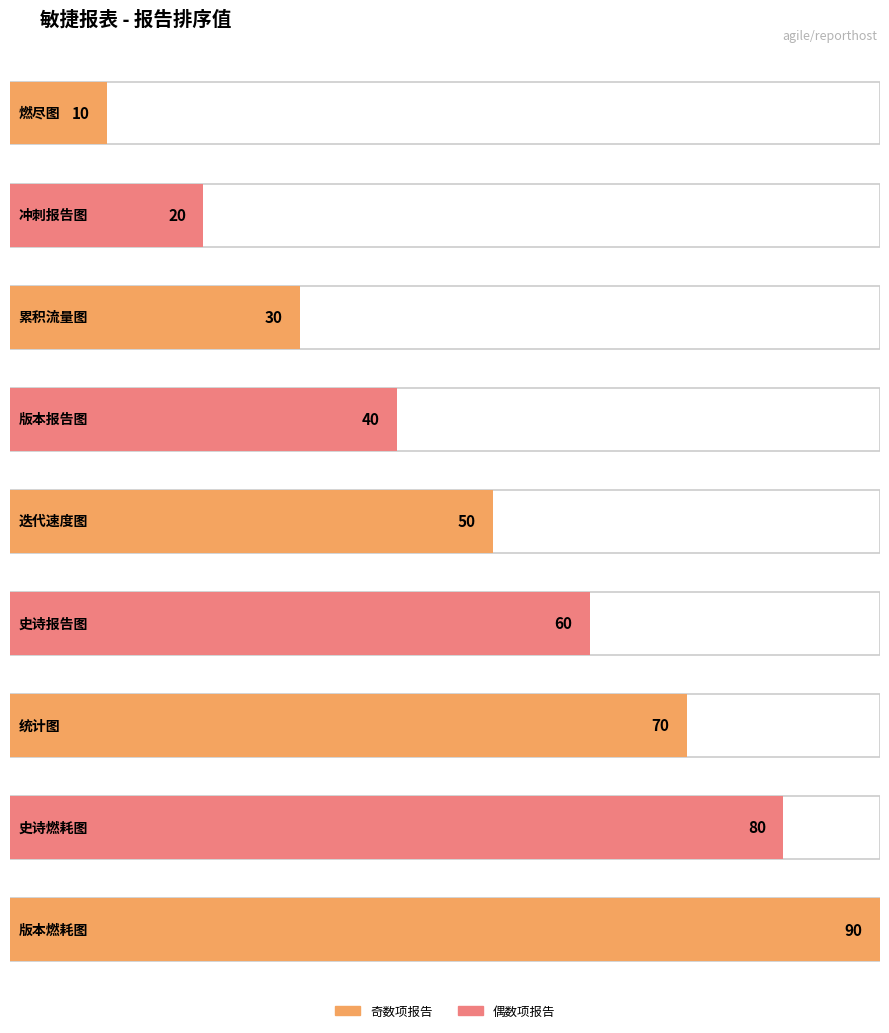

List the labels in order of value, smallest first.

燃尽图, 冲刺报告图, 累积流量图, 版本报告图, 迭代速度图, 史诗报告图, 统计图, 史诗燃耗图, 版本燃耗图